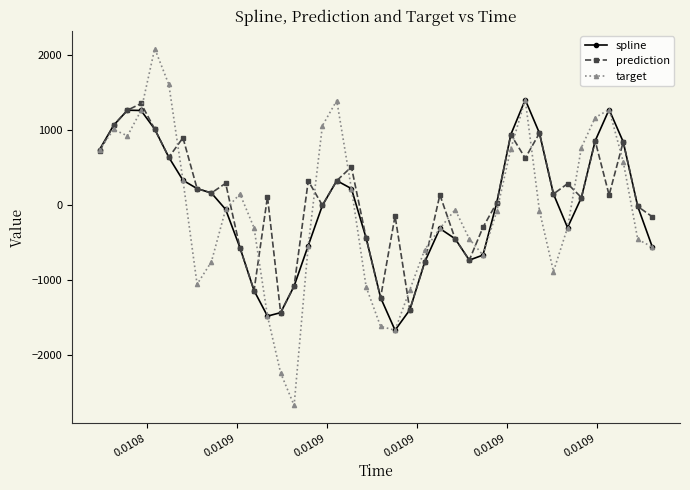

What is the value of the prediction point at the 22nd from the left?

-146.1